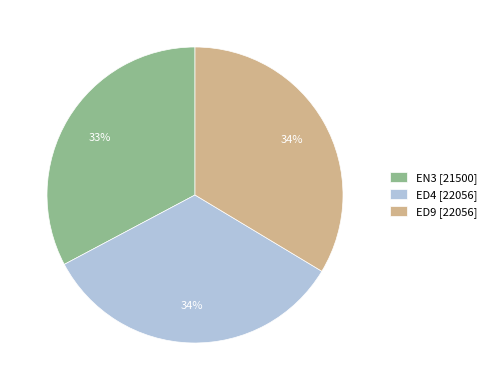

To the nearest percent, what portion does ED4 represent?

34%